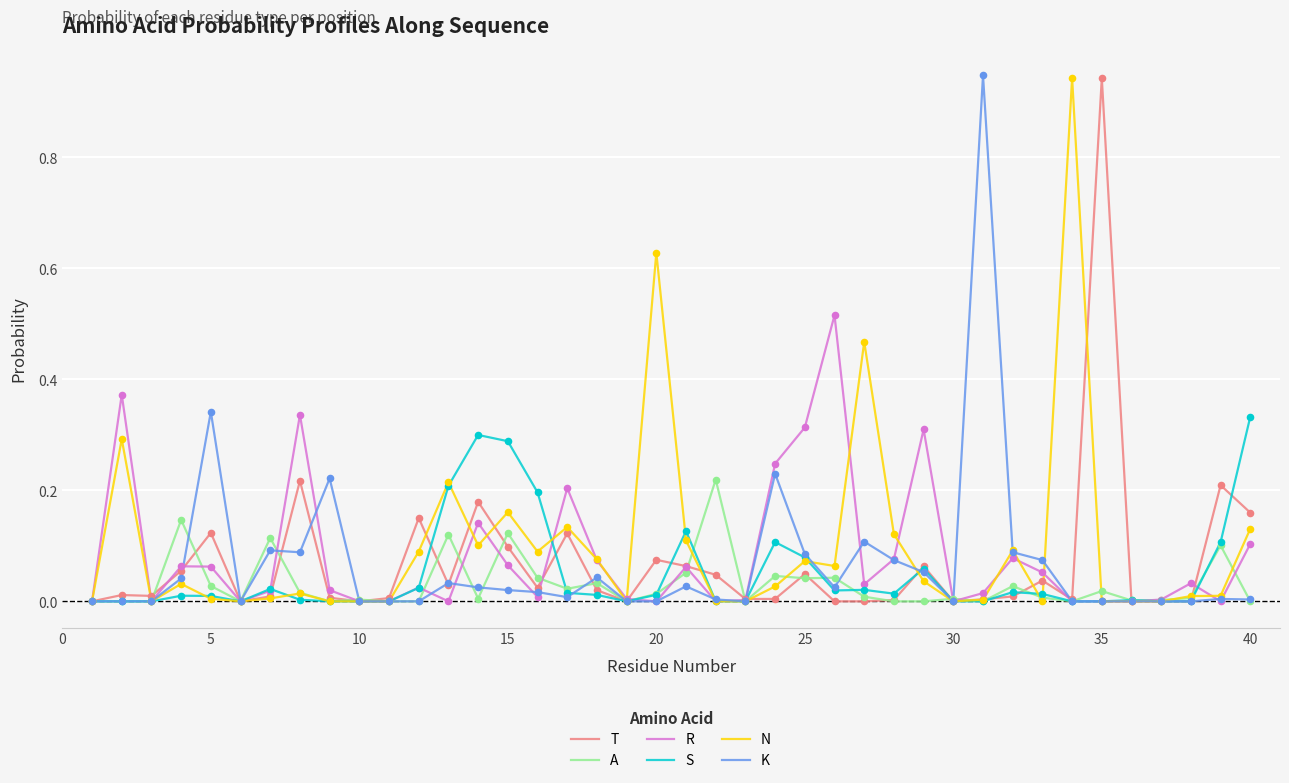

What are all the series names shown in the legend?

T, A, R, S, N, K